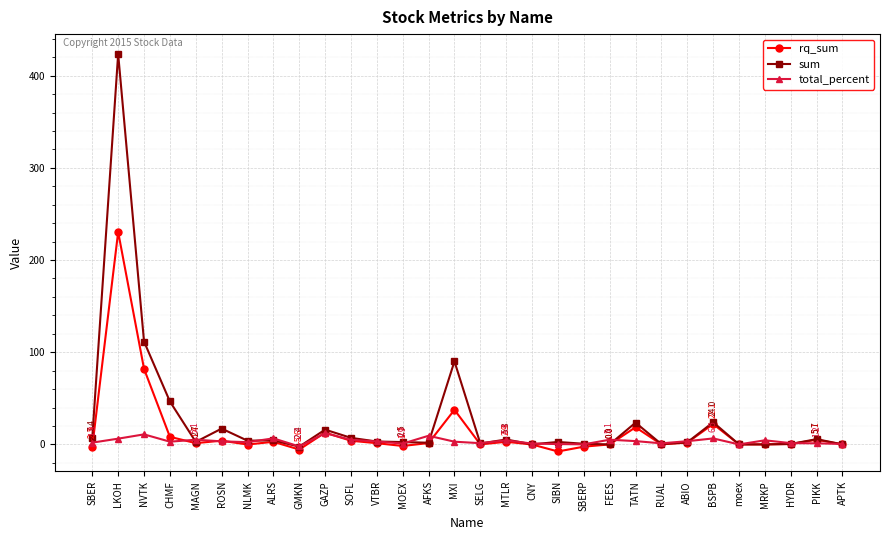

What are all the series names shown in the legend?

rq_sum, sum, total_percent